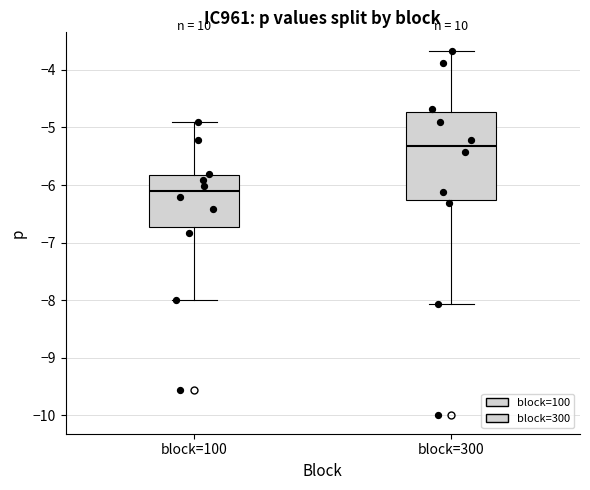

Reading left to right, transcribe this box plot: for each box, give where its median line is, the range the box spans, and where its two whiskers end, as read against the y-axis. The values are not printed on the chart, so give them approximately, as read against the axis.

block=100: median -6.1, box -6.7 to -5.8, whiskers -8.0 to -4.9
block=300: median -5.3, box -6.3 to -4.7, whiskers -8.1 to -3.7